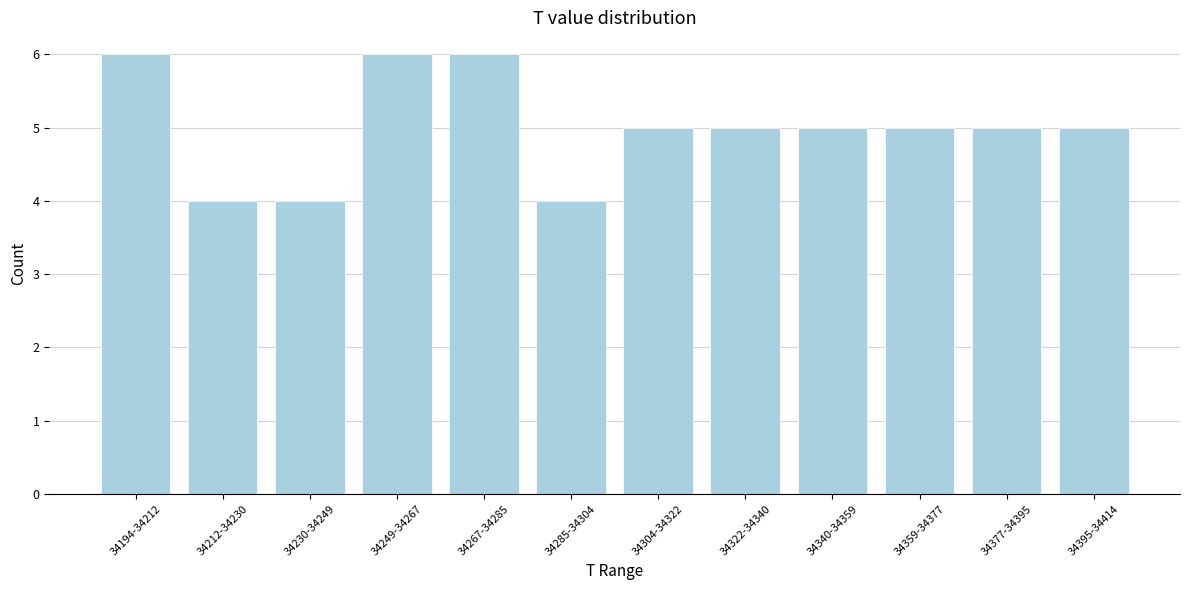

Reading left to right, what are all the values shown in this chart?

6	4	4	6	6	4	5	5	5	5	5	5